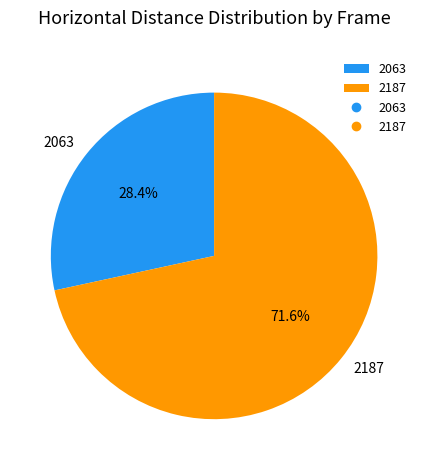

Which category accounts for the majority?

2187